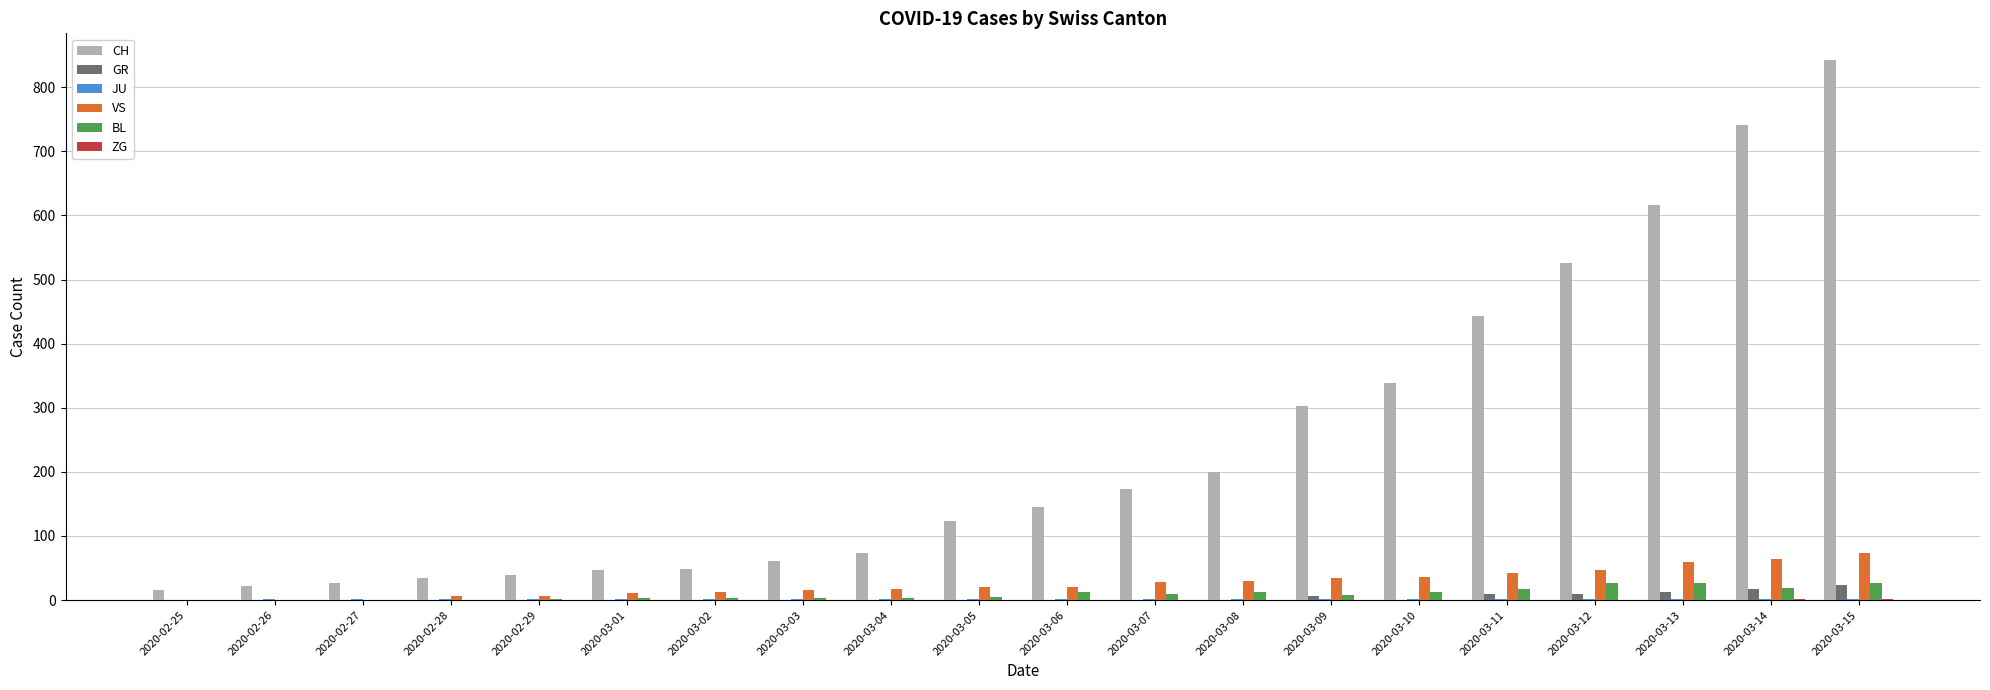

Between 2020-03-10 and 2020-03-15, which series saw the biggest shift?

CH